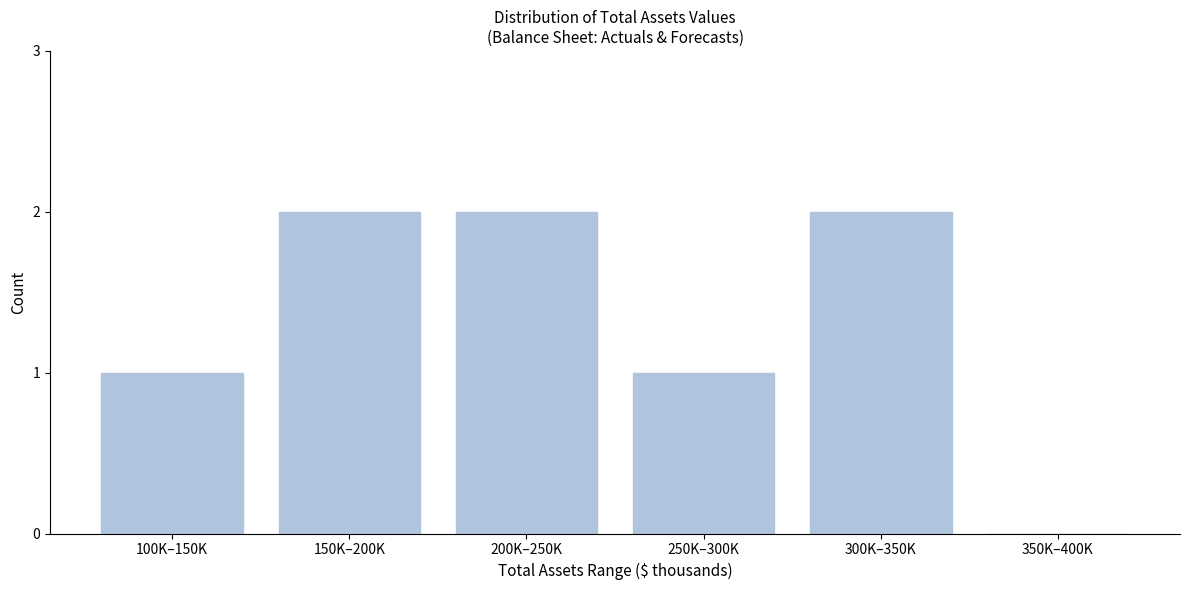

Reading left to right, list all the values displayed in this chart.

100K–150K=1	150K–200K=2	200K–250K=2	250K–300K=1	300K–350K=2	350K–400K=0